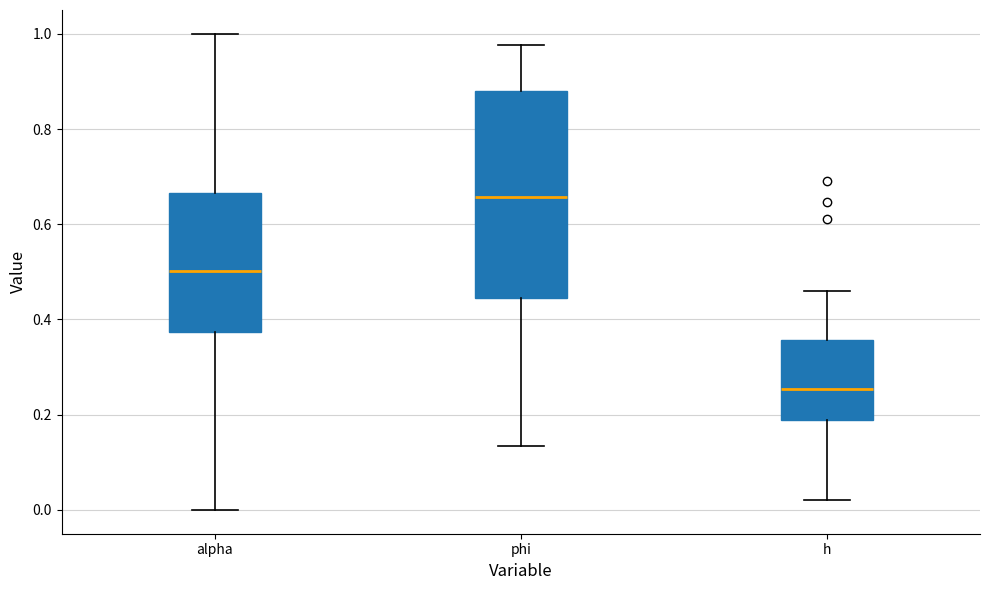

Where does the lower whisker of the box for alpha end on the y-axis? The values are not printed on the chart, so give them approximately, as read against the axis.

0.00